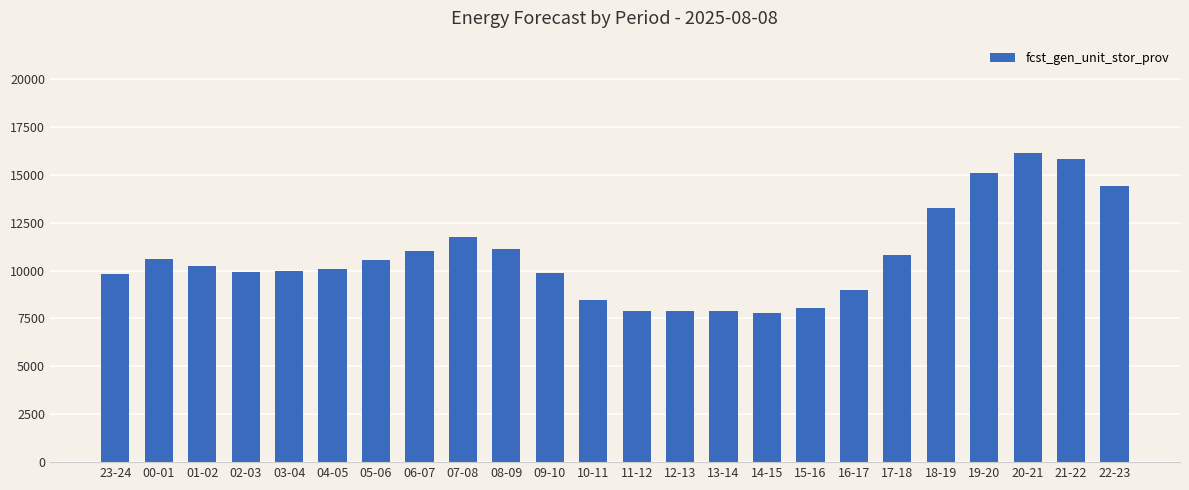

Read the value at 23-24.

9823